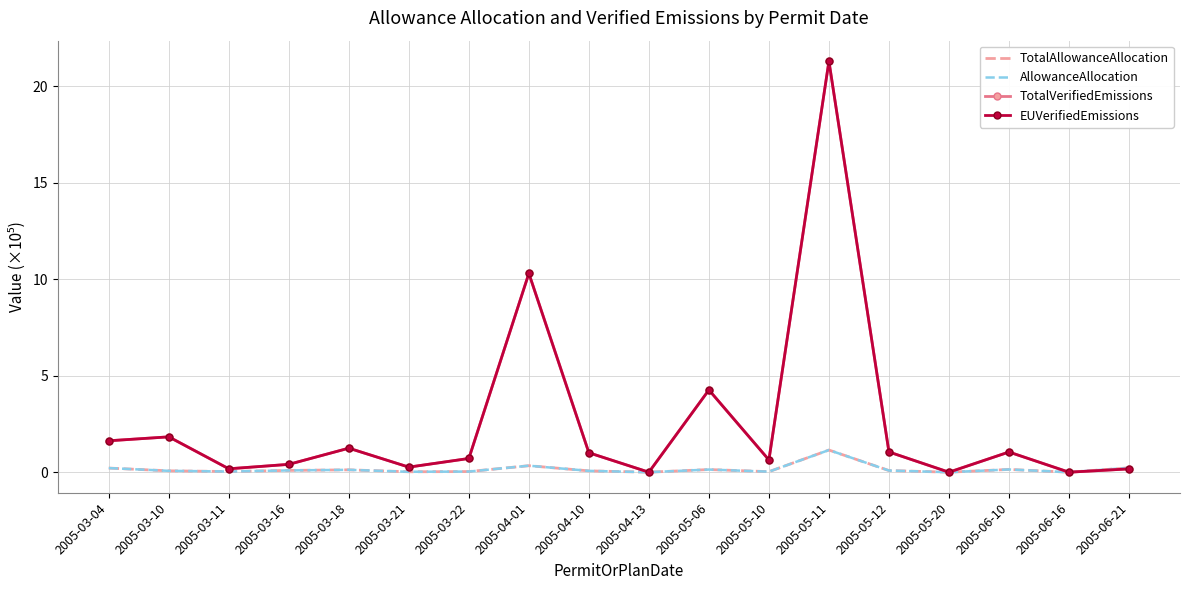

Reading right to left, what are all the values shown in this chart?

TotalAllowanceAllocation: 2005-06-21=0.2	2005-06-16=0.0	2005-06-10=0.1	2005-05-20=0.0	2005-05-12=0.1	2005-05-11=1.1	2005-05-10=0.0	2005-05-06=0.1	2005-04-13=0.0	2005-04-10=0.1	2005-04-01=0.3	2005-03-22=0.0	2005-03-21=0.0	2005-03-18=0.1	2005-03-16=0.1	2005-03-11=0.0	2005-03-10=0.1	2005-03-04=0.2
AllowanceAllocation: 2005-06-21=0.2	2005-06-16=0.0	2005-06-10=0.1	2005-05-20=0.0	2005-05-12=0.1	2005-05-11=1.1	2005-05-10=0.0	2005-05-06=0.1	2005-04-13=0.0	2005-04-10=0.1	2005-04-01=0.3	2005-03-22=0.0	2005-03-21=0.0	2005-03-18=0.1	2005-03-16=0.1	2005-03-11=0.0	2005-03-10=0.1	2005-03-04=0.2
TotalVerifiedEmissions: 2005-06-21=0.2	2005-06-16=0.0	2005-06-10=1.0	2005-05-20=0.0	2005-05-12=1.0	2005-05-11=21.3	2005-05-10=0.6	2005-05-06=4.3	2005-04-13=0.0	2005-04-10=1.0	2005-04-01=10.3	2005-03-22=0.7	2005-03-21=0.3	2005-03-18=1.2	2005-03-16=0.4	2005-03-11=0.2	2005-03-10=1.8	2005-03-04=1.6
EUVerifiedEmissions: 2005-06-21=0.2	2005-06-16=0.0	2005-06-10=1.0	2005-05-20=0.0	2005-05-12=1.0	2005-05-11=21.3	2005-05-10=0.6	2005-05-06=4.3	2005-04-13=0.0	2005-04-10=1.0	2005-04-01=10.3	2005-03-22=0.7	2005-03-21=0.3	2005-03-18=1.2	2005-03-16=0.4	2005-03-11=0.2	2005-03-10=1.8	2005-03-04=1.6